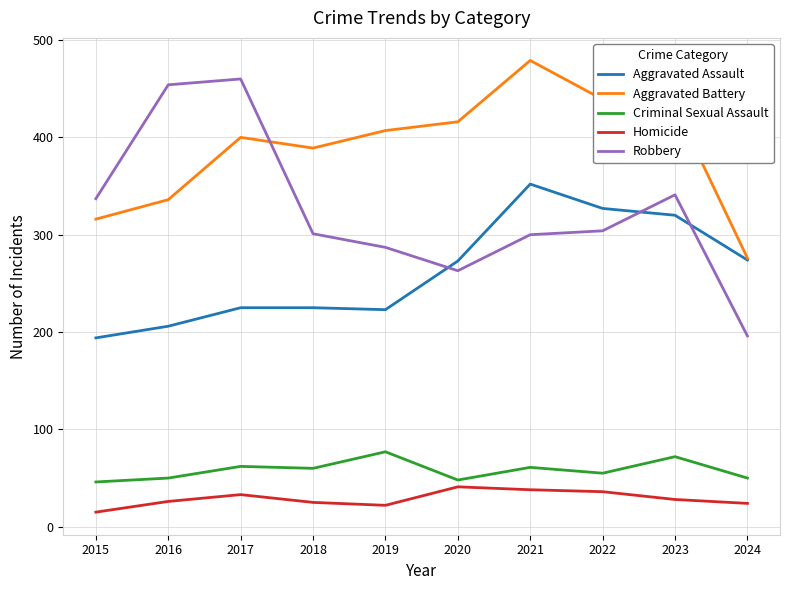

What is the sum of all Criminal Sexual Assault values?

581